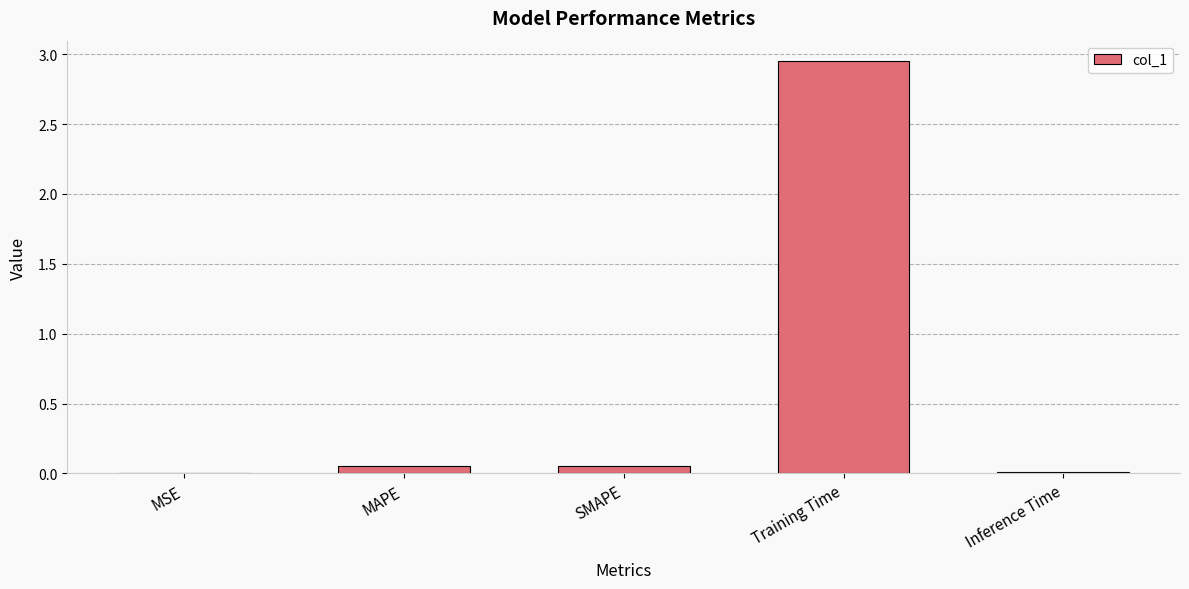

At which category does the chart reach its peak across all series?

Training Time